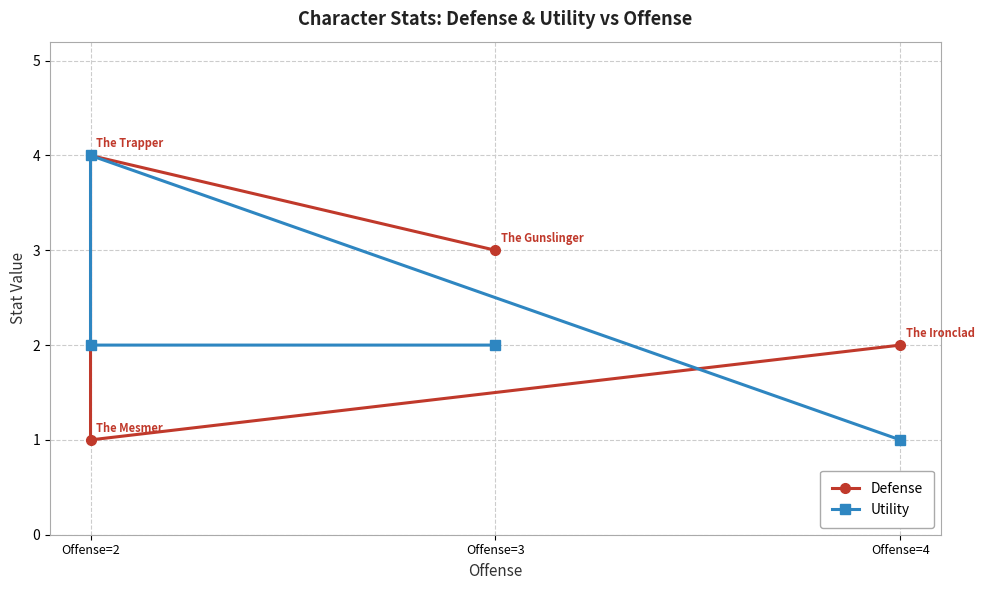

Is this an area chart (filled region under the line)?

No